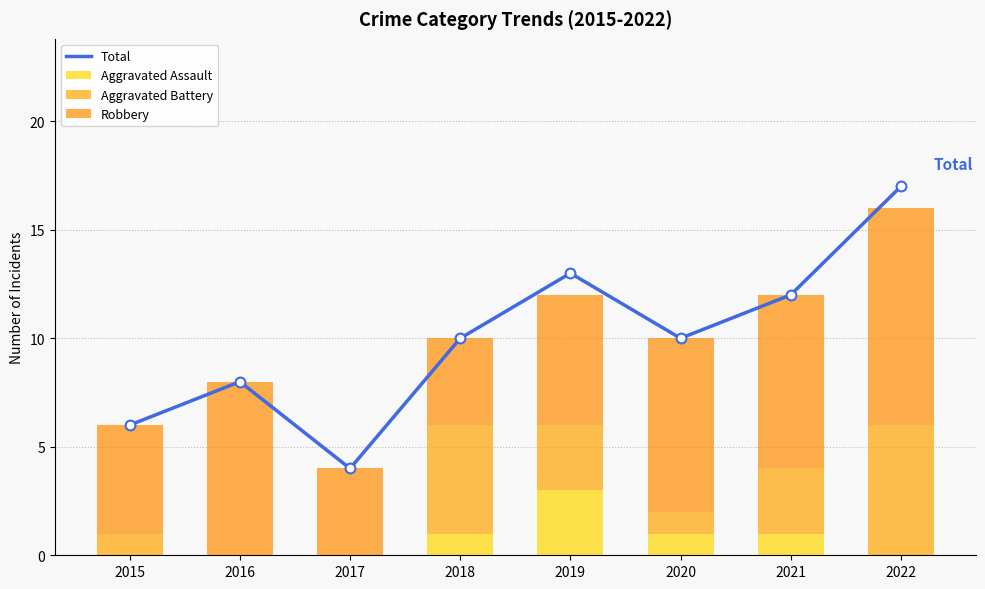

Which series contains the highest Y value?

Total